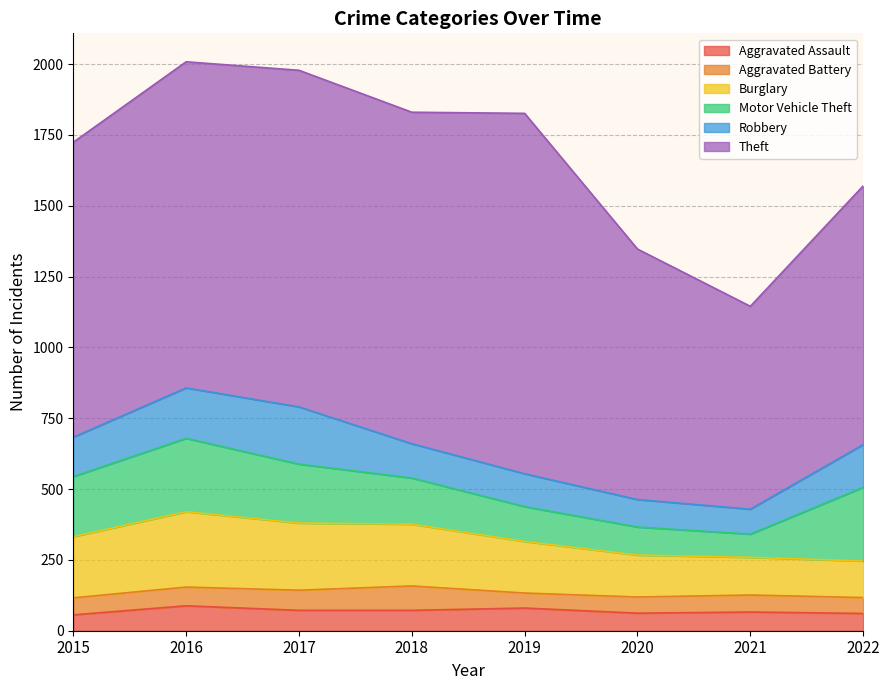

Count the number of data series in this chart.

6